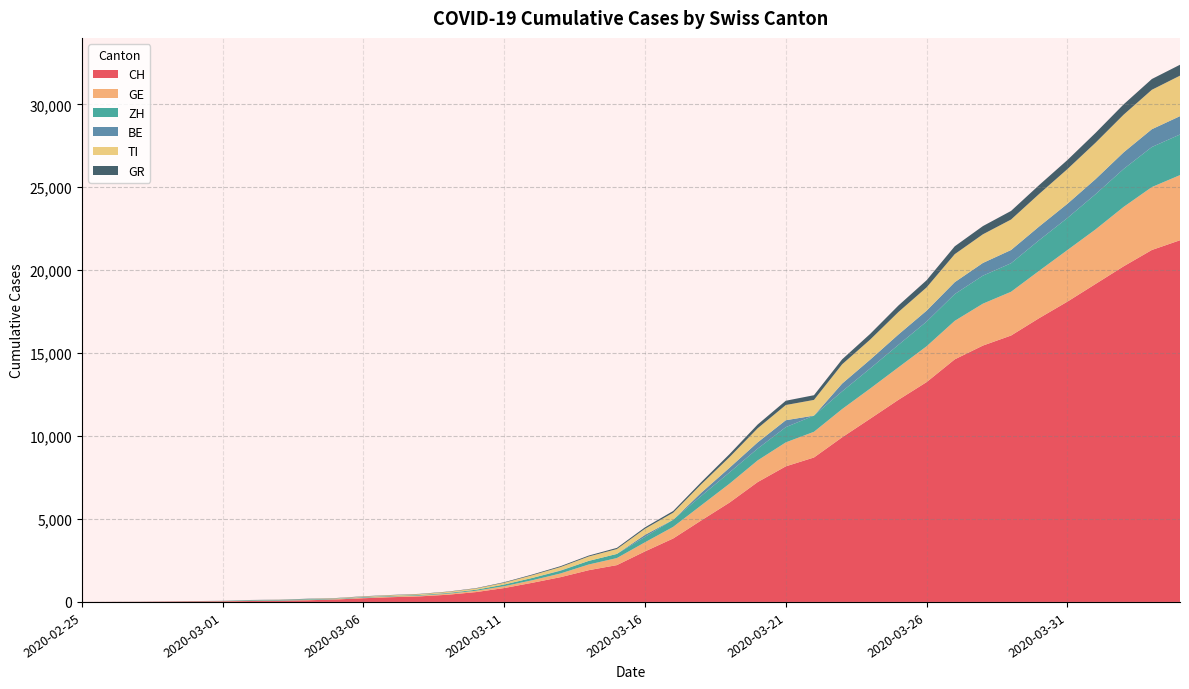

Reading left to right, transcribe all the data shown in this chart.

CH: 2020-02-25=0	2020-02-26=5	2020-02-27=9	2020-02-28=19	2020-02-29=31	2020-03-01=38	2020-03-02=56	2020-03-03=70	2020-03-04=100	2020-03-05=146	2020-03-06=223	2020-03-07=287	2020-03-08=336	2020-03-09=435	2020-03-10=595	2020-03-11=838	2020-03-12=1156	2020-03-13=1494	2020-03-14=1914	2020-03-15=2220	2020-03-16=3048	2020-03-17=3826	2020-03-18=4918	2020-03-19=5990	2020-03-20=7226	2020-03-21=8175	2020-03-22=8709	2020-03-23=9925	2020-03-24=11050	2020-03-25=12186	2020-03-26=13253	2020-03-27=14626	2020-03-28=15456	2020-03-29=16062	2020-03-30=17112	2020-03-31=18104	2020-04-01=19170	2020-04-02=20237	2020-04-03=21219	2020-04-04=21806
GE: 2020-02-25=0	2020-02-26=1	2020-02-27=1	2020-02-28=4	2020-02-29=8	2020-03-01=9	2020-03-02=13	2020-03-03=13	2020-03-04=15	2020-03-05=20	2020-03-06=29	2020-03-07=42	2020-03-08=44	2020-03-09=59	2020-03-10=79	2020-03-11=112	2020-03-12=153	2020-03-13=224	2020-03-14=343	2020-03-15=425	2020-03-16=549	2020-03-17=701	2020-03-18=911	2020-03-19=1139	2020-03-20=1307	2020-03-21=1445	2020-03-22=1549	2020-03-23=1703	2020-03-24=1820	2020-03-25=1959	2020-03-26=2160	2020-03-27=2321	2020-03-28=2527	2020-03-29=2638	2020-03-30=2855	2020-03-31=3109	2020-04-01=3289	2020-04-02=3582	2020-04-03=3793	2020-04-04=3928
ZH: 2020-02-25=0	2020-02-26=0	2020-02-27=2	2020-02-28=0	2020-02-29=6	2020-03-01=7	2020-03-02=34	2020-03-03=34	2020-03-04=40	2020-03-05=23	2020-03-06=29	2020-03-07=34	2020-03-08=40	2020-03-09=34	2020-03-10=62	2020-03-11=101	2020-03-12=140	2020-03-13=163	2020-03-14=218	2020-03-15=250	2020-03-16=326	2020-03-17=429	2020-03-18=568	2020-03-19=679	2020-03-20=711	2020-03-21=918	2020-03-22=977	2020-03-23=1066	2020-03-24=1212	2020-03-25=1356	2020-03-26=1488	2020-03-27=1614	2020-03-28=1688	2020-03-29=1720	2020-03-30=1846	2020-03-31=1934	2020-04-01=2123	2020-04-02=2287	2020-04-03=2415	2020-04-04=2448
BE: 2020-02-25=0	2020-02-26=0	2020-02-27=0	2020-02-28=0	2020-02-29=0	2020-03-01=1	2020-03-02=2	2020-03-03=0	2020-03-04=6	2020-03-05=5	2020-03-06=17	2020-03-07=0	2020-03-08=0	2020-03-09=17	2020-03-10=0	2020-03-11=0	2020-03-12=0	2020-03-13=17	2020-03-14=0	2020-03-15=0	2020-03-16=123	2020-03-17=0	2020-03-18=193	2020-03-19=282	2020-03-20=377	2020-03-21=418	2020-03-22=0	2020-03-23=470	2020-03-24=532	2020-03-25=624	2020-03-26=660	2020-03-27=718	2020-03-28=767	2020-03-29=798	2020-03-30=826	2020-03-31=856	2020-04-01=909	2020-04-02=1003	2020-04-03=1073	2020-04-04=1106
TI: 2020-02-25=0	2020-02-26=0	2020-02-27=1	2020-02-28=1	2020-02-29=2	2020-03-01=2	2020-03-02=4	2020-03-03=8	2020-03-04=13	2020-03-05=25	2020-03-06=28	2020-03-07=41	2020-03-08=49	2020-03-09=61	2020-03-10=75	2020-03-11=108	2020-03-12=163	2020-03-13=206	2020-03-14=265	2020-03-15=293	2020-03-16=368	2020-03-17=426	2020-03-18=511	2020-03-19=638	2020-03-20=849	2020-03-21=916	2020-03-22=945	2020-03-23=1162	2020-03-24=1209	2020-03-25=1354	2020-03-26=1401	2020-03-27=1688	2020-03-28=1727	2020-03-29=1837	2020-03-30=1962	2020-03-31=2091	2020-04-01=2195	2020-04-02=2271	2020-04-03=2377	2020-04-04=2442
GR: 2020-02-25=0	2020-02-26=2	2020-02-27=2	2020-02-28=6	2020-02-29=6	2020-03-01=9	2020-03-02=9	2020-03-03=12	2020-03-04=18	2020-03-05=14	2020-03-06=16	2020-03-07=17	2020-03-08=18	2020-03-09=18	2020-03-10=22	2020-03-11=31	2020-03-12=43	2020-03-13=53	2020-03-14=56	2020-03-15=71	2020-03-16=84	2020-03-17=101	2020-03-18=128	2020-03-19=182	2020-03-20=226	2020-03-21=258	2020-03-22=284	2020-03-23=300	2020-03-24=343	2020-03-25=393	2020-03-26=433	2020-03-27=474	2020-03-28=495	2020-03-29=519	2020-03-30=535	2020-03-31=547	2020-04-01=592	2020-04-02=622	2020-04-03=649	2020-04-04=657